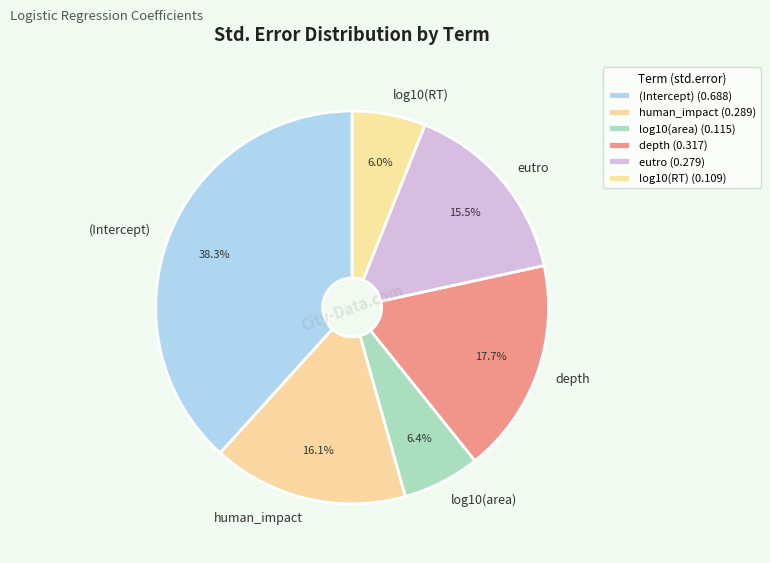

How many slices are in this pie chart?

6